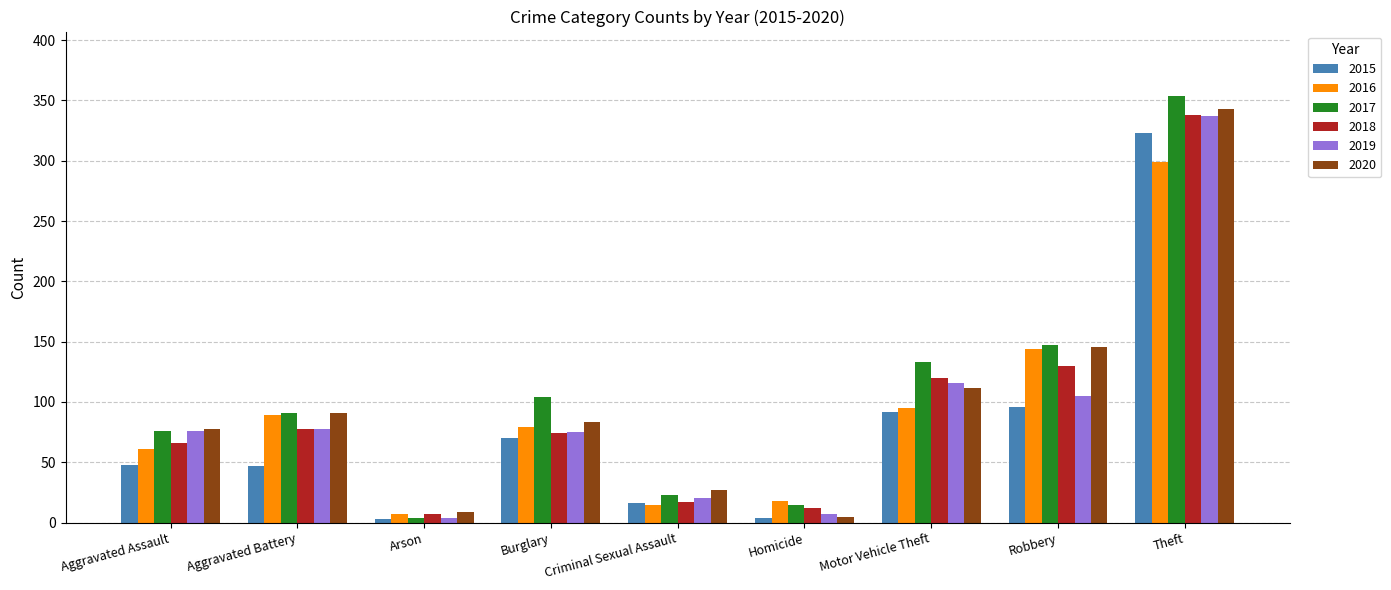

What are all the series names shown in the legend?

2015, 2016, 2017, 2018, 2019, 2020